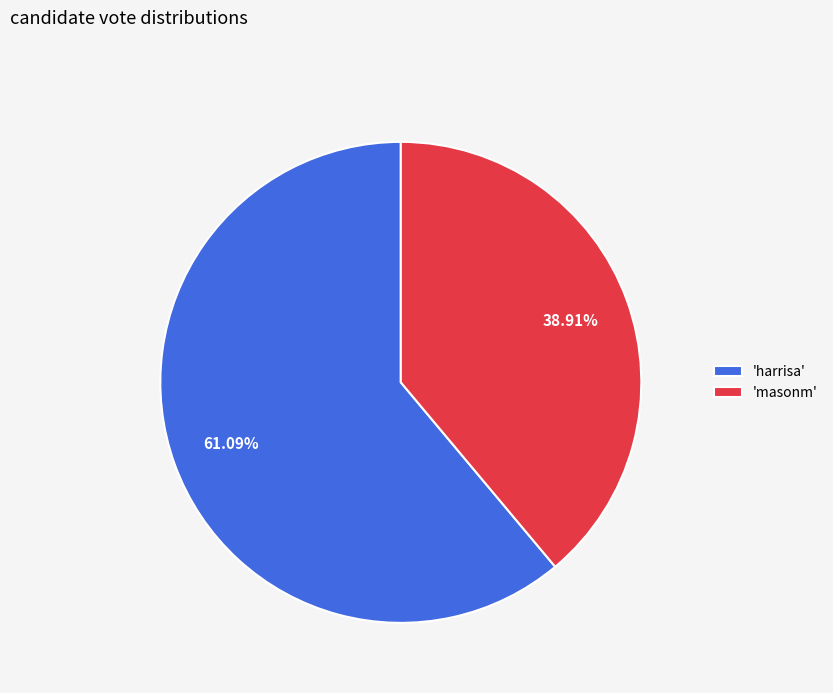

Which has a higher value, 'masonm' or 'harrisa'?

'harrisa'